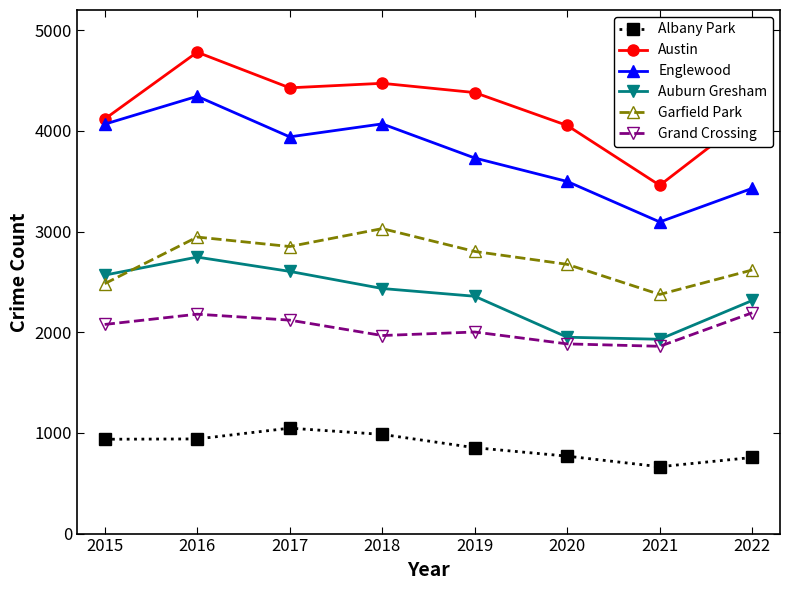

Is it true that Auburn Gresham equals 3144 at 2022?

False